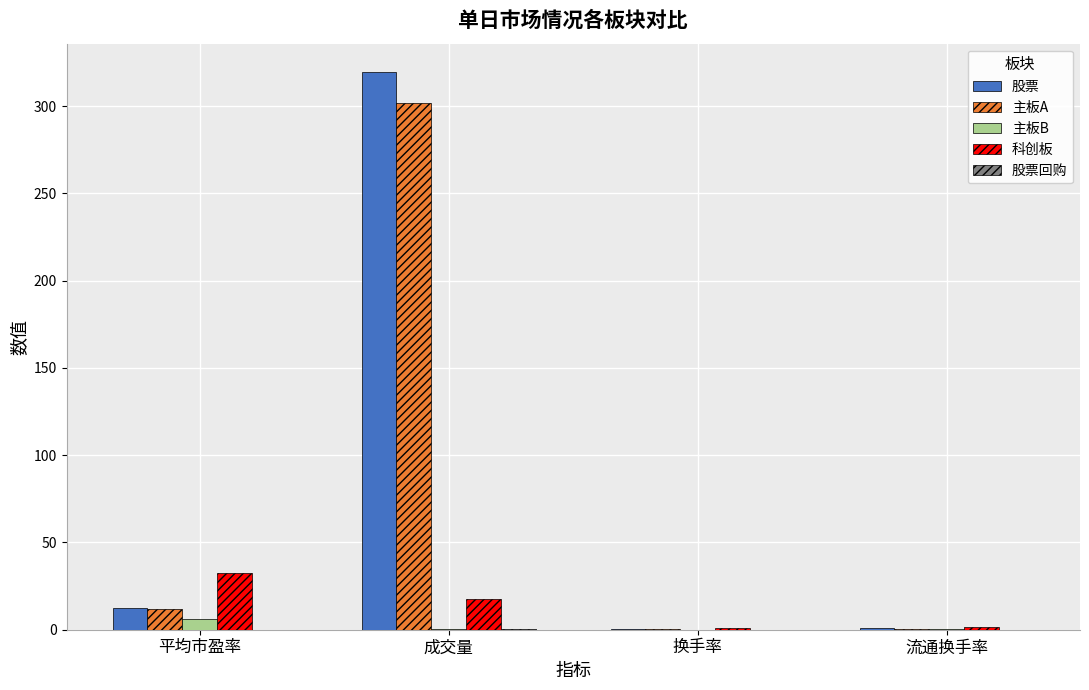

Does the chart contain stacked bars?

No